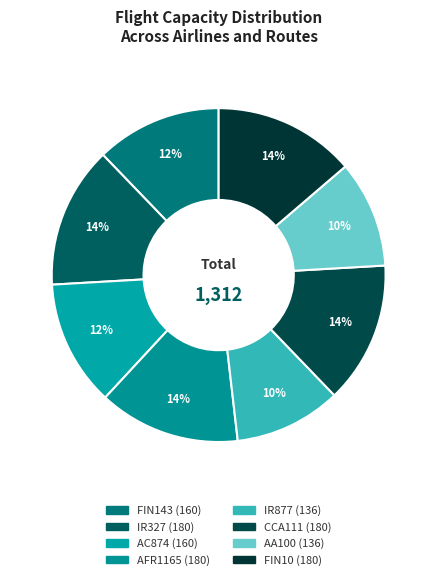

The IR877 slice represents 25% of the pie. True or false?

False